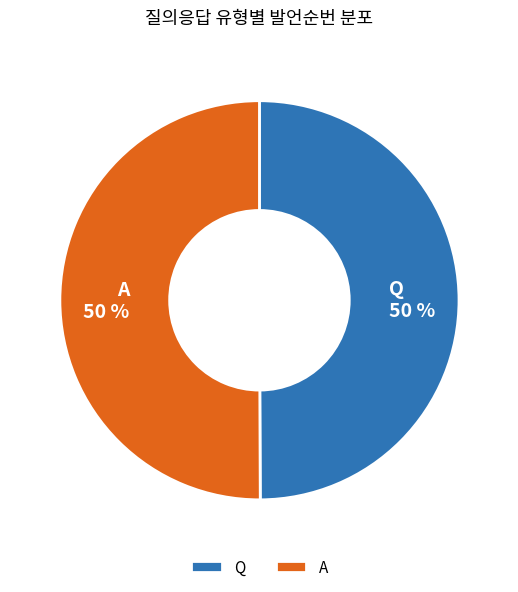

Do Q and A together represent more than half of the pie?

Yes